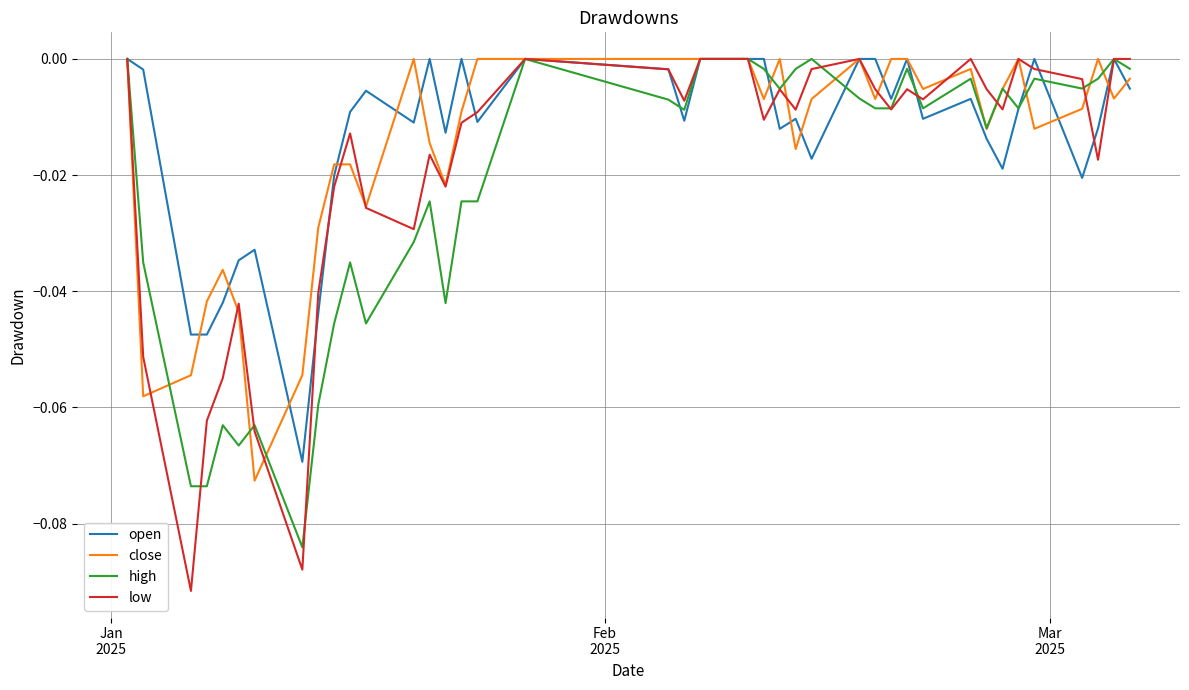

Which series has the largest range (max minus min)?

low